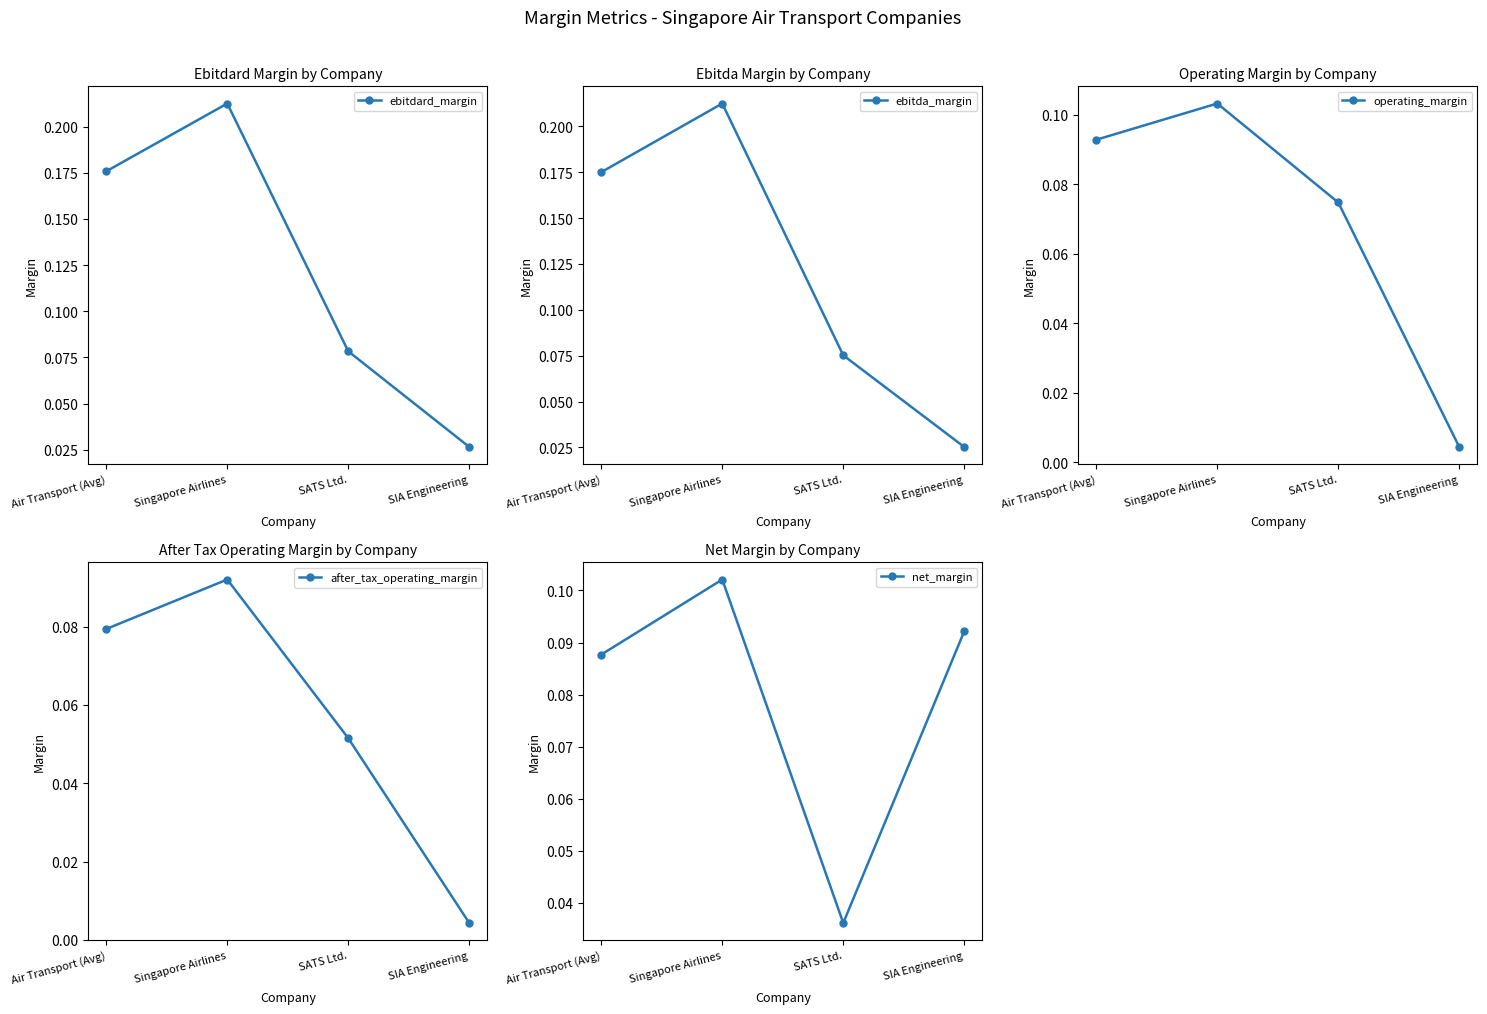

What is the greatest value displayed?

0.2